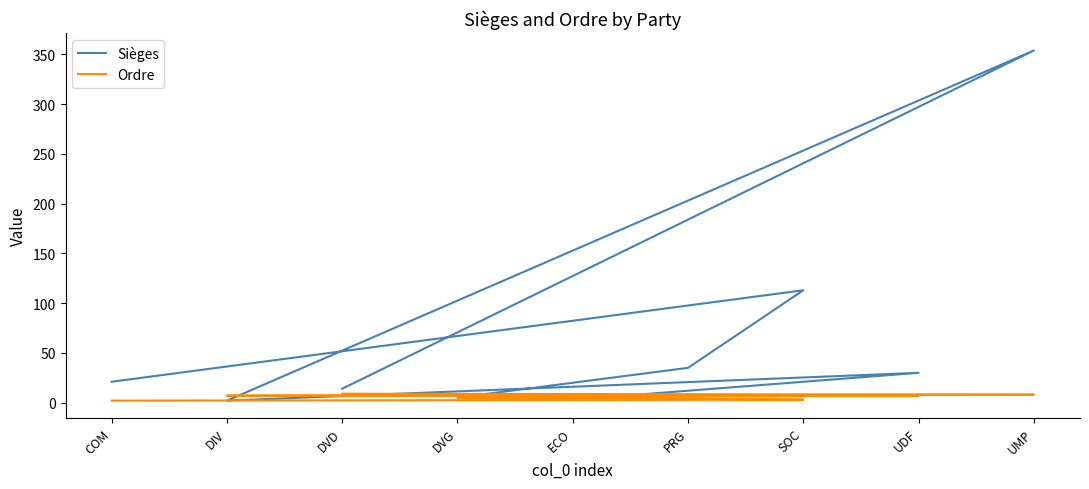

Between PRG and DVD, which is larger?

PRG